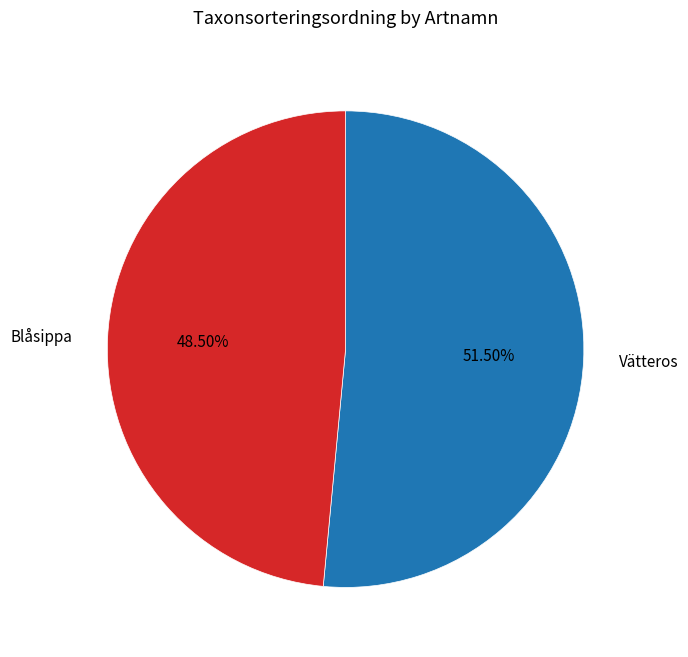

Does Vätteros represent more than half of the total?

Yes